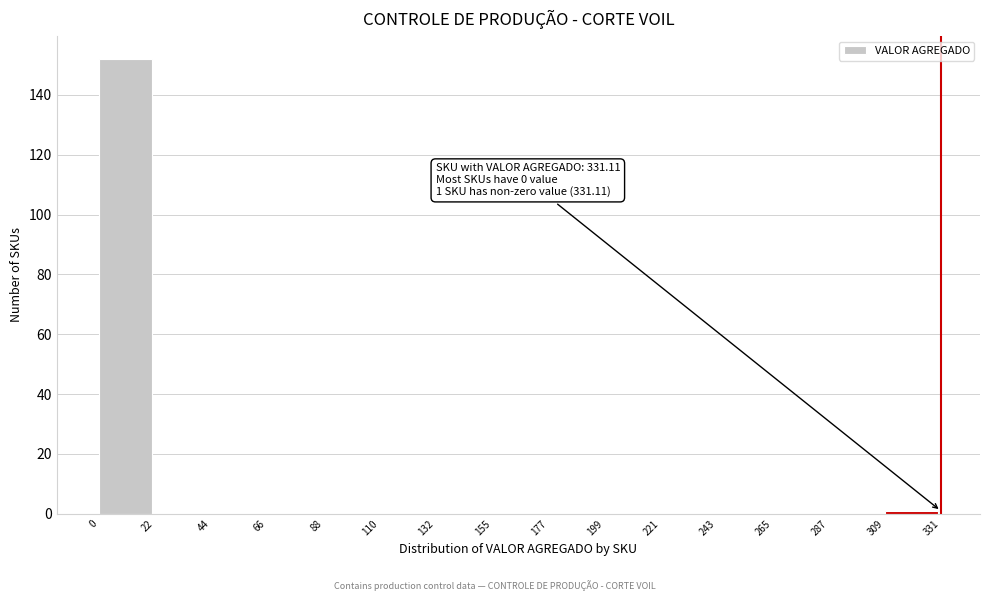

Over which range of the x-axis is the bar tallest?

0 to 22